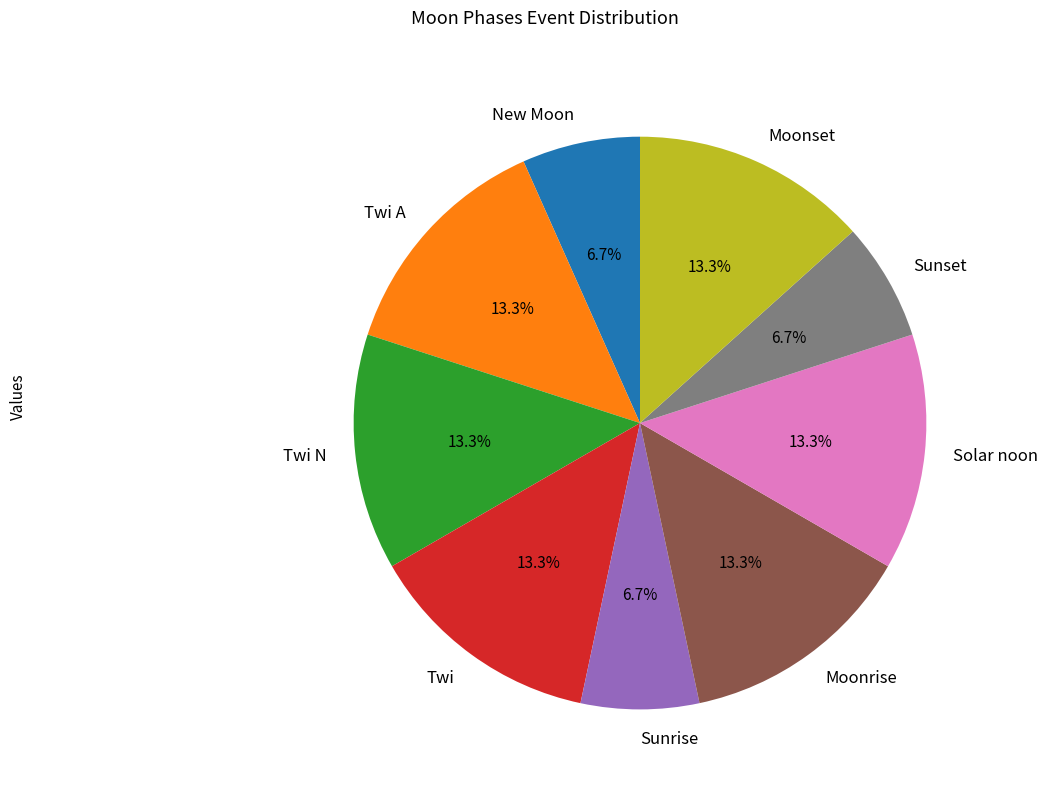

Is it true that Twi N is 25% of the pie?

False